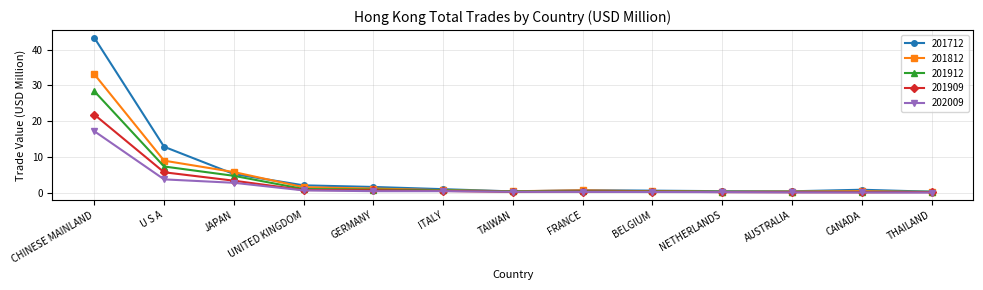

What is the total value across all series at CHINESE MAINLAND?

144.0